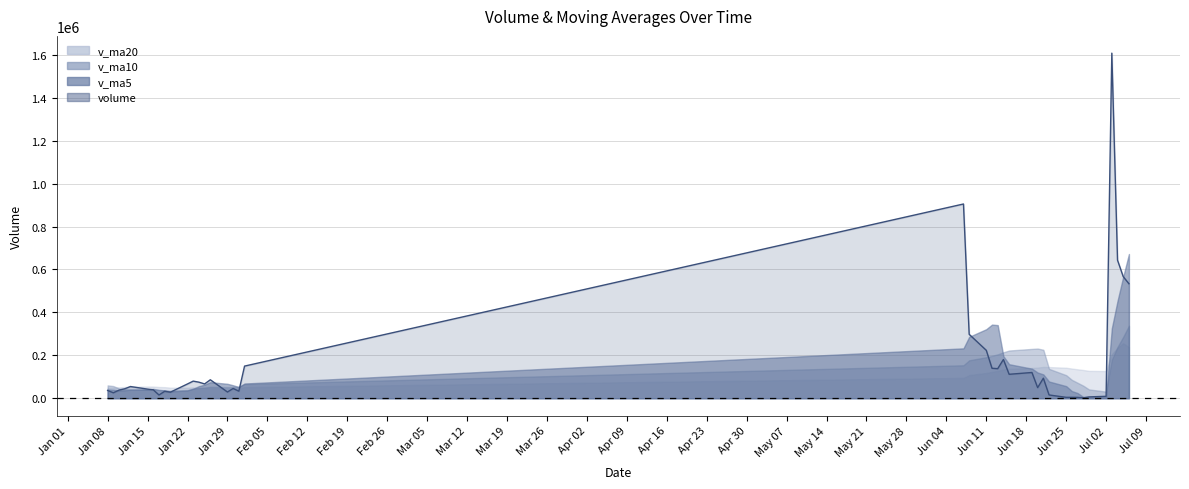

How many lines are shown in the chart?

4